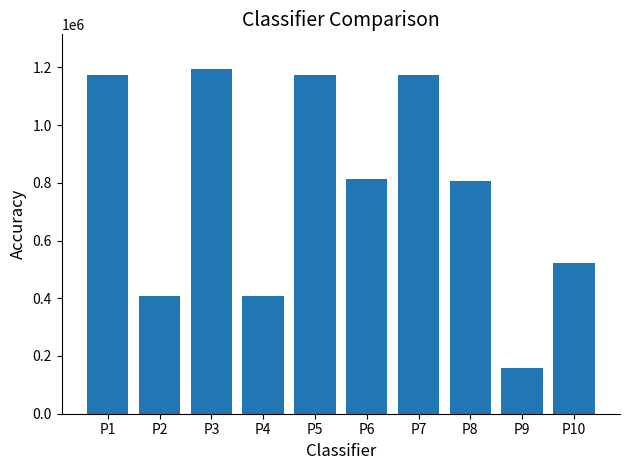

What is the difference between the second highest and second lowest values?

763987